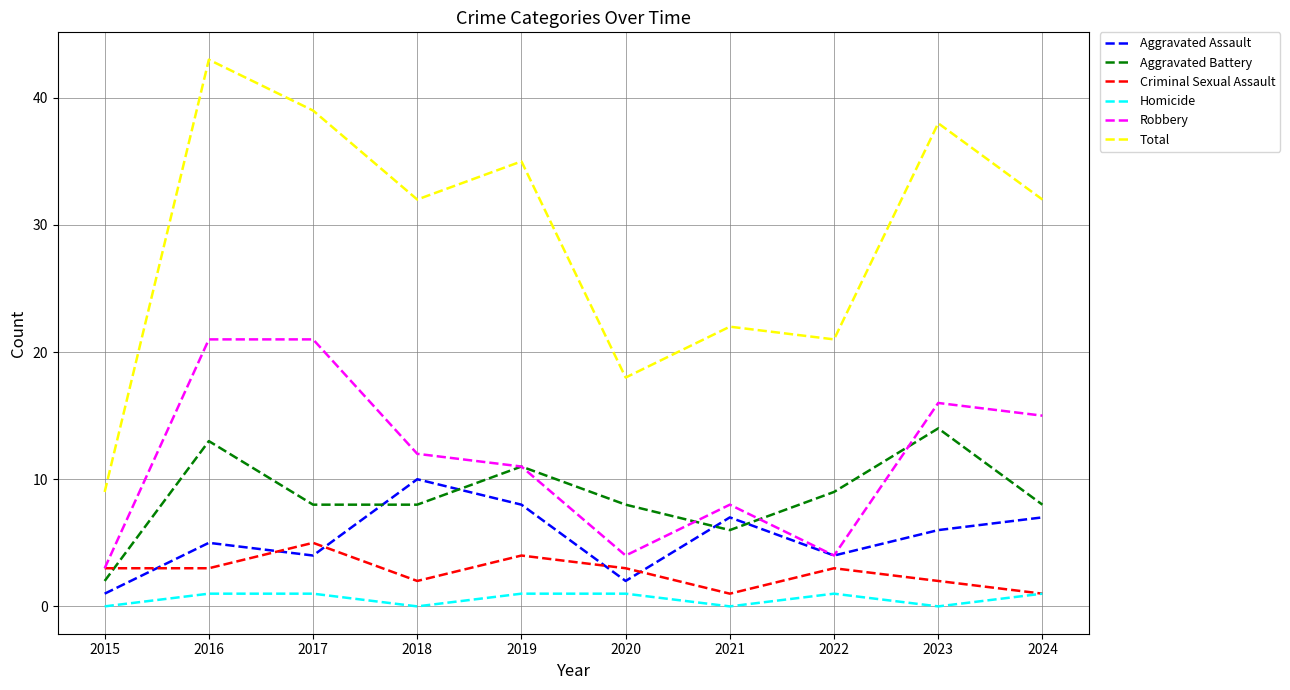

Reading right to left, list all the values displayed in this chart.

Aggravated Assault: 2024=7	2023=6	2022=4	2021=7	2020=2	2019=8	2018=10	2017=4	2016=5	2015=1
Aggravated Battery: 2024=8	2023=14	2022=9	2021=6	2020=8	2019=11	2018=8	2017=8	2016=13	2015=2
Criminal Sexual Assault: 2024=1	2023=2	2022=3	2021=1	2020=3	2019=4	2018=2	2017=5	2016=3	2015=3
Homicide: 2024=1	2023=0	2022=1	2021=0	2020=1	2019=1	2018=0	2017=1	2016=1	2015=0
Robbery: 2024=15	2023=16	2022=4	2021=8	2020=4	2019=11	2018=12	2017=21	2016=21	2015=3
Total: 2024=32	2023=38	2022=21	2021=22	2020=18	2019=35	2018=32	2017=39	2016=43	2015=9